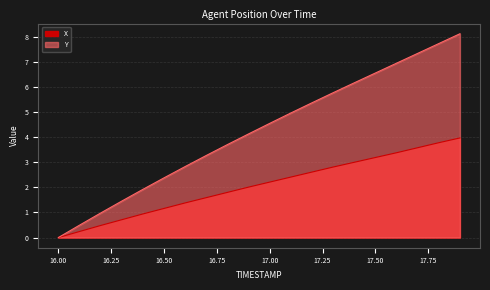

At how many categories does at least one series exceed 8?

1